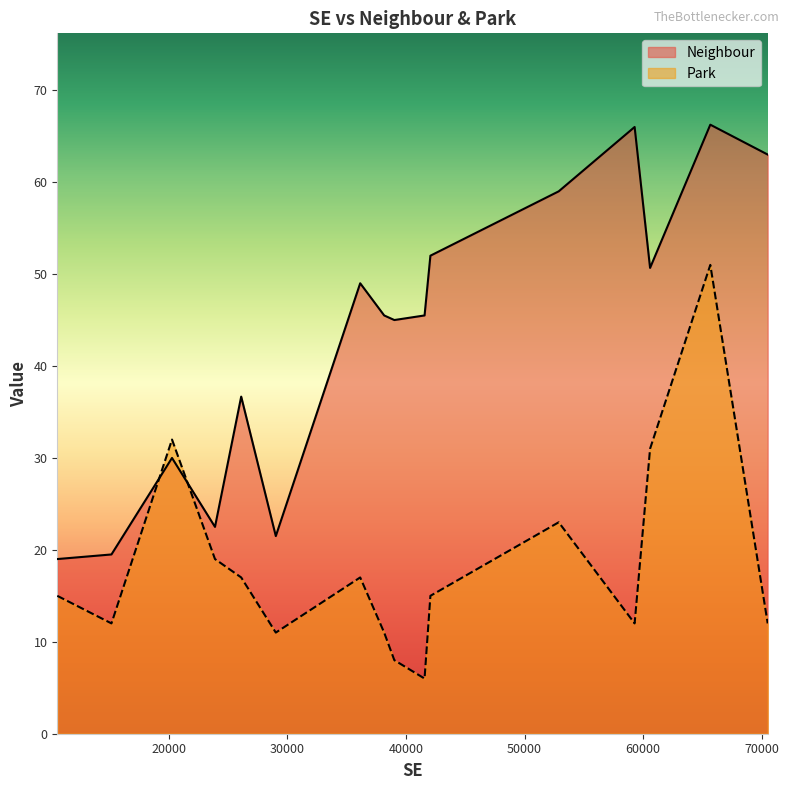

What is the total value across all series at 29029?

32.5